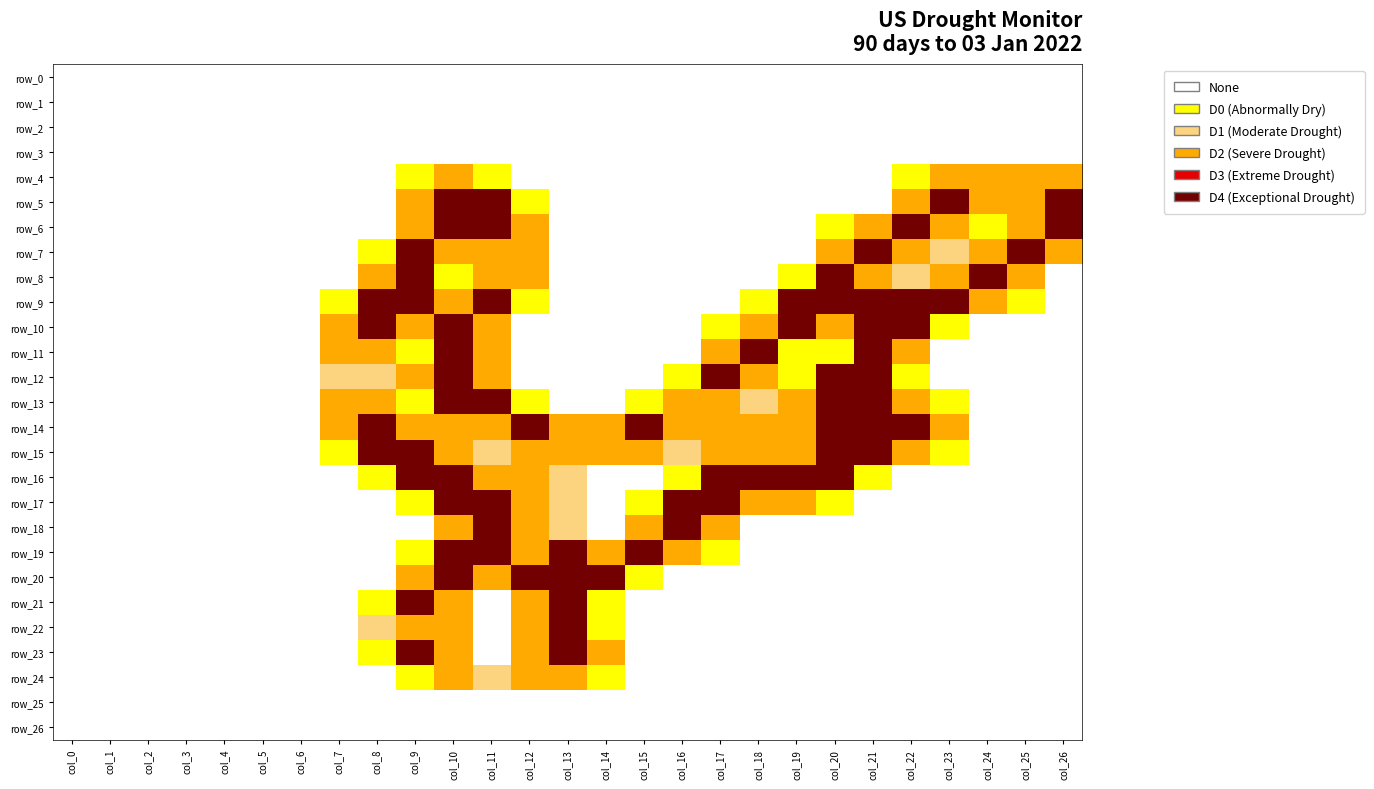

List the series in order of their peak value, lowest first.

row_0, row_1, row_2, row_3, row_25, row_26, row_4, row_24, row_5, row_6, row_7, row_8, row_9, row_10, row_11, row_12, row_13, row_14, row_15, row_16, row_17, row_18, row_19, row_20, row_21, row_22, row_23